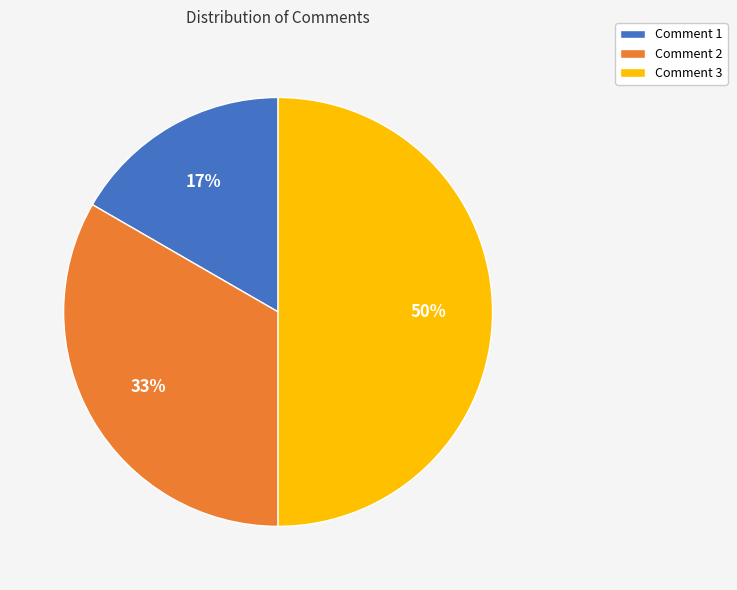

Between Comment 1 and Comment 3, which is larger?

Comment 3